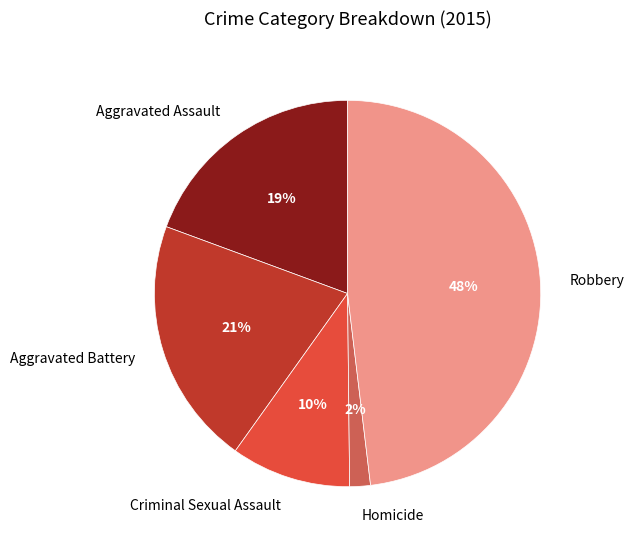

What percentage is the Homicide slice, to the nearest percent?

2%